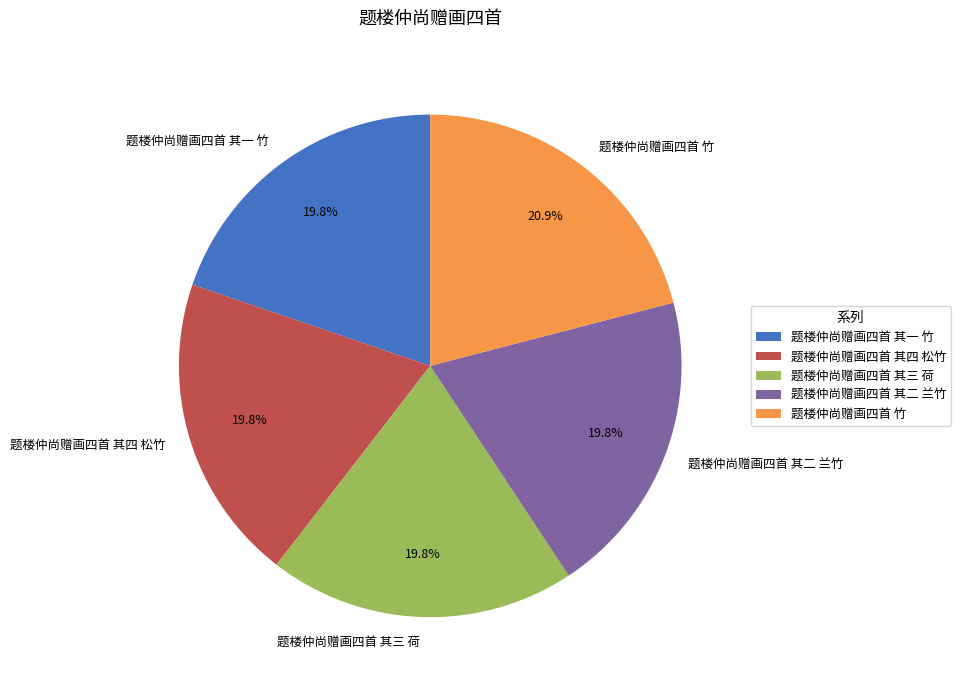

What portion of the pie excludes 题楼仲尚赠画四首 其一 竹?

80.2%